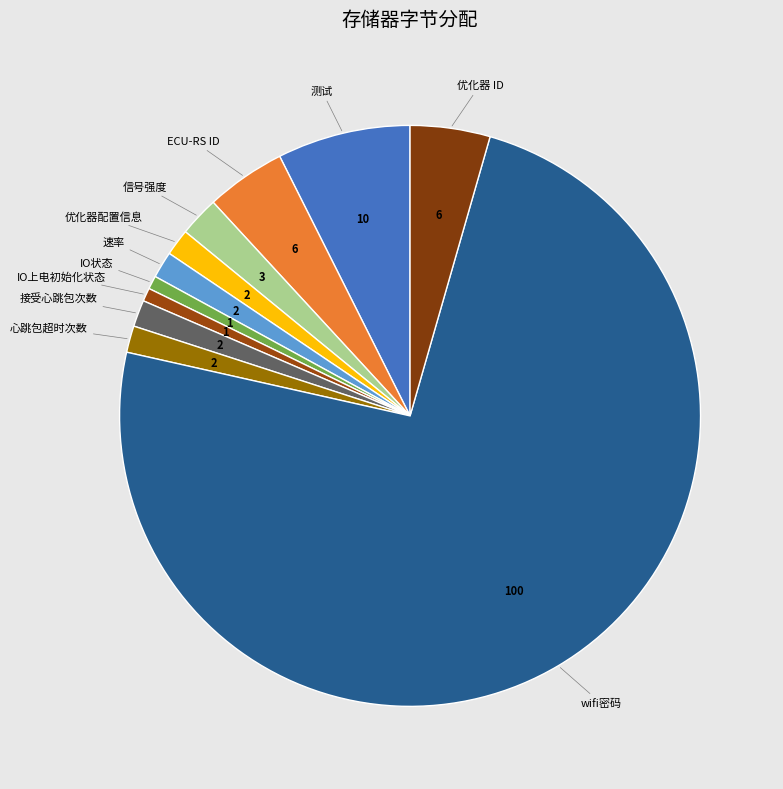

What is the largest slice in the pie chart?

wifi密码